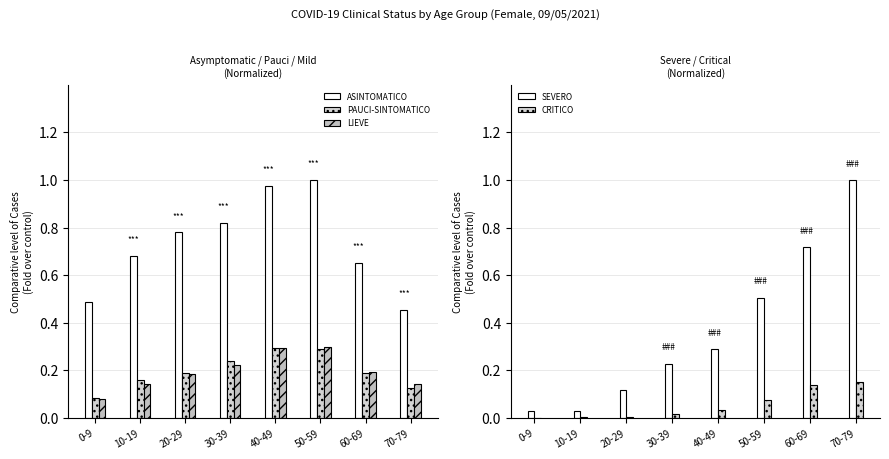

List the labels in order of LIEVE value, smallest first.

0-9, 10-19, 70-79, 20-29, 60-69, 30-39, 40-49, 50-59